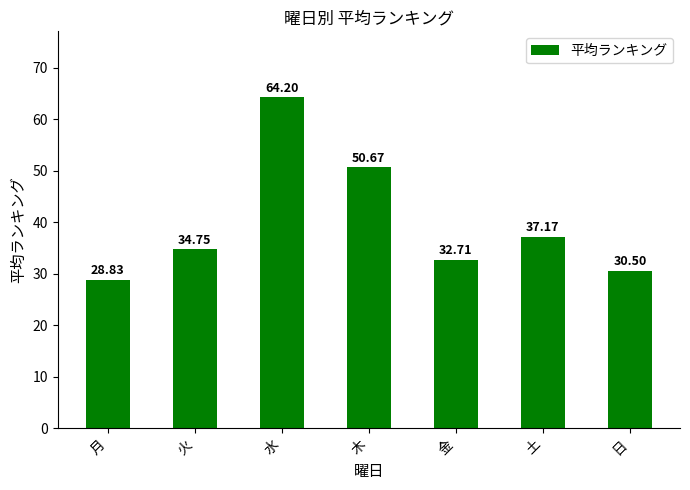

List the labels in order of value, largest first.

水, 木, 土, 火, 金, 日, 月